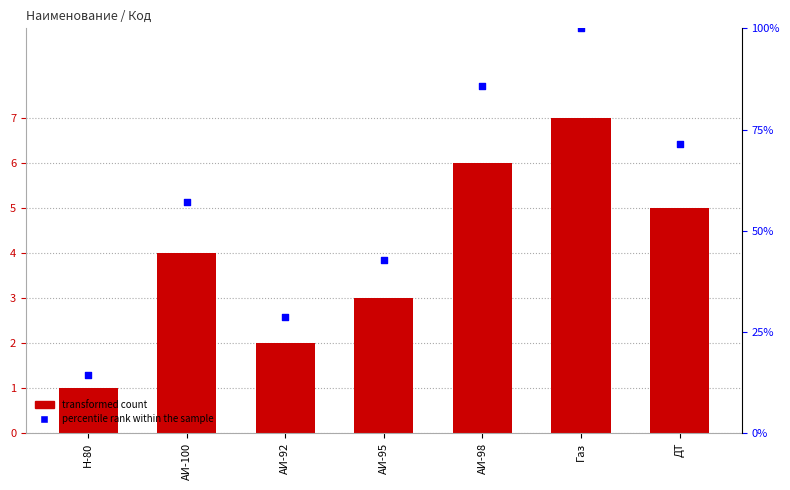

Which series contains the lowest Y value?

Код